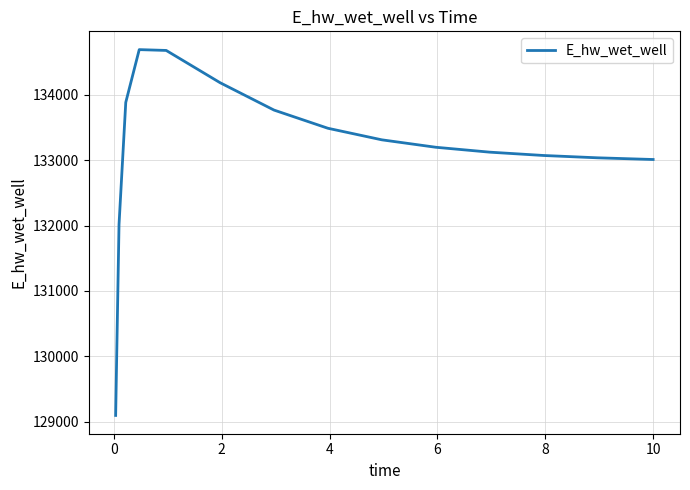

What is the difference between the maximum and minimum values?

5597.5